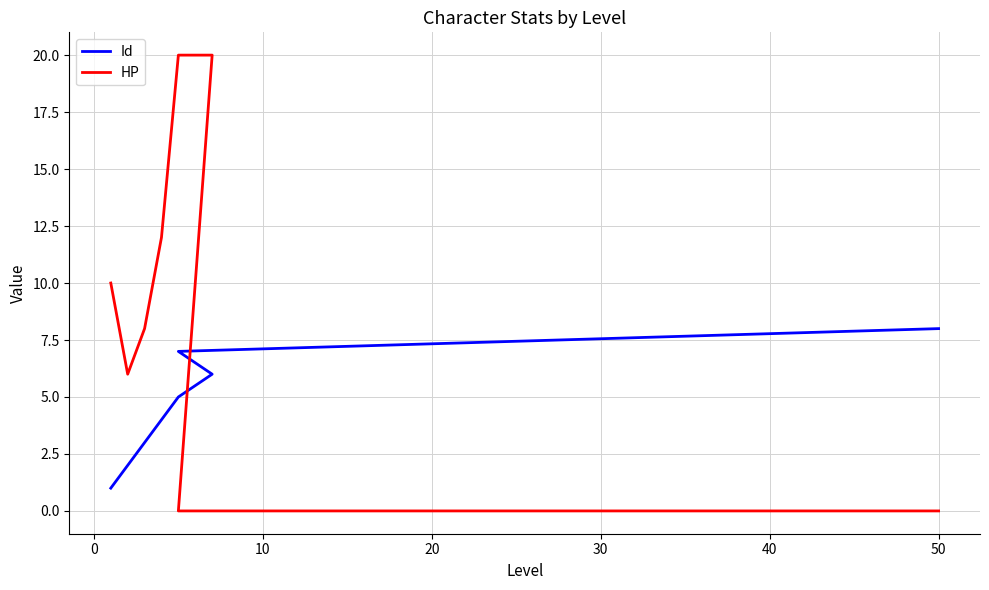

How many categories are shown in the chart?

8